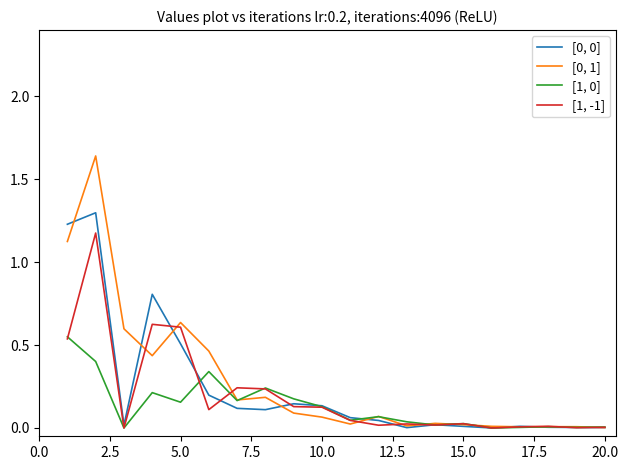

What is the maximum value for [0, 0]?

1.3